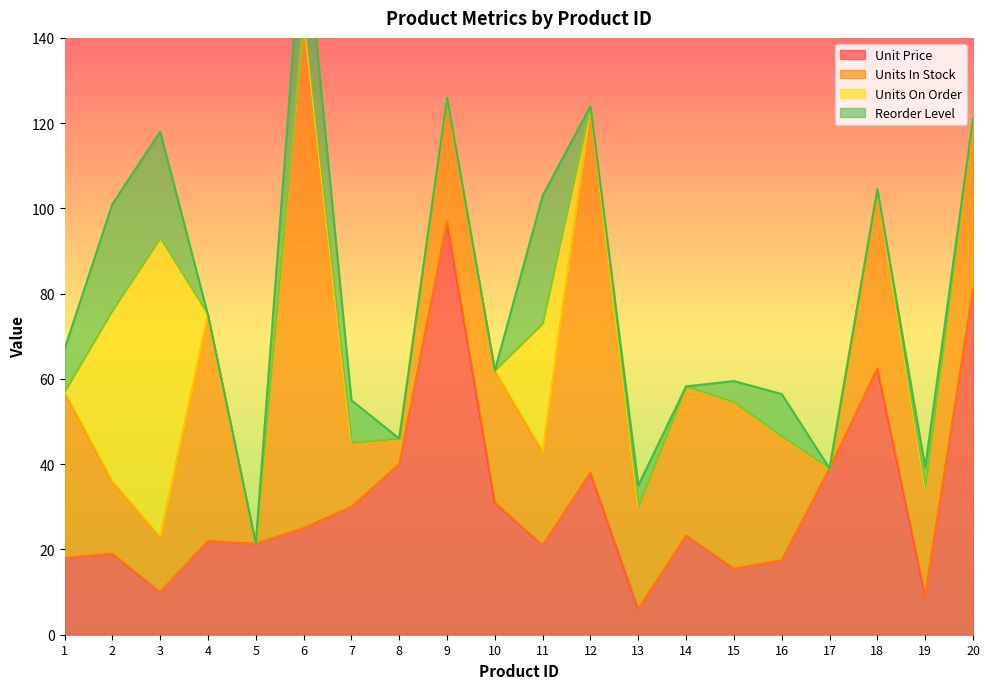

True or false: Unit Price has more than 1 interior local peaks.

True